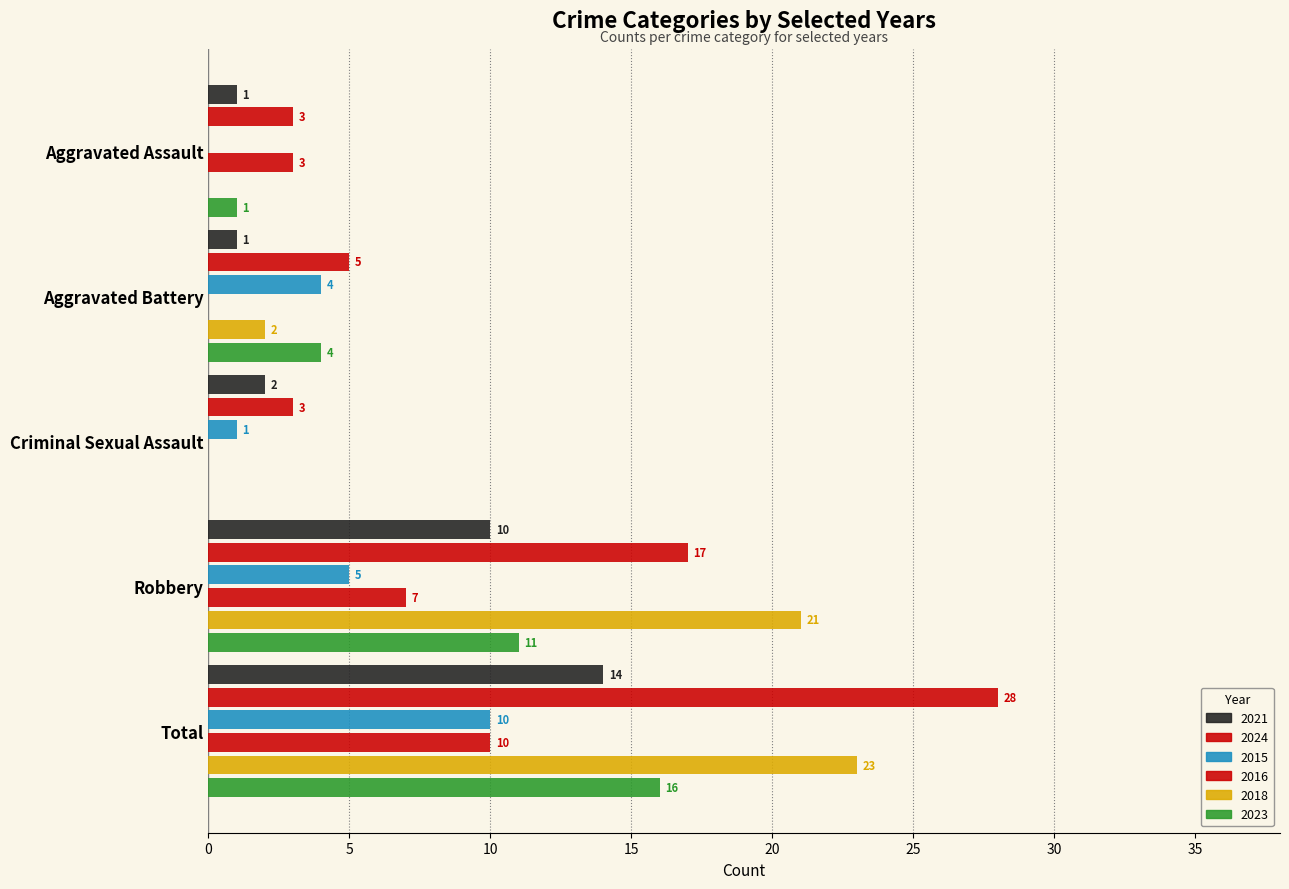

Between Criminal Sexual Assault and Total, which series saw the biggest shift?

2024